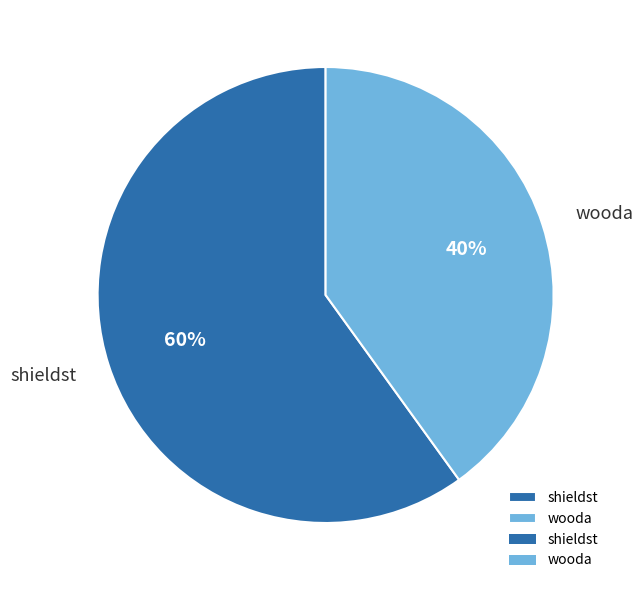

Which slice represents more than half of the pie?

shieldst